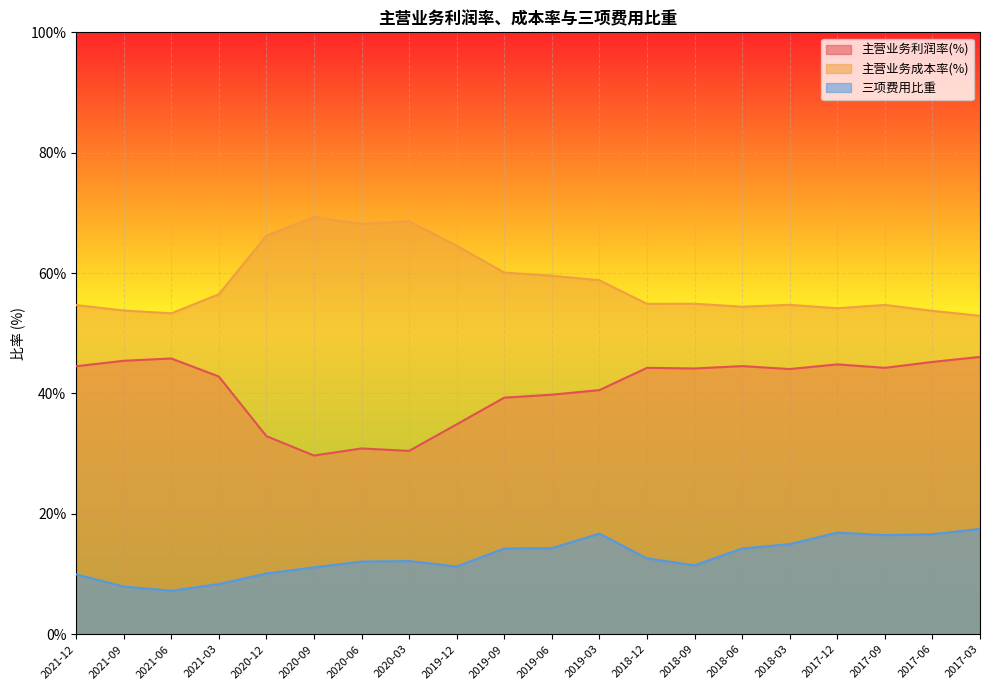

What is the difference between the second highest and minimum values in the 主营业务利润率(%) series?

16.1